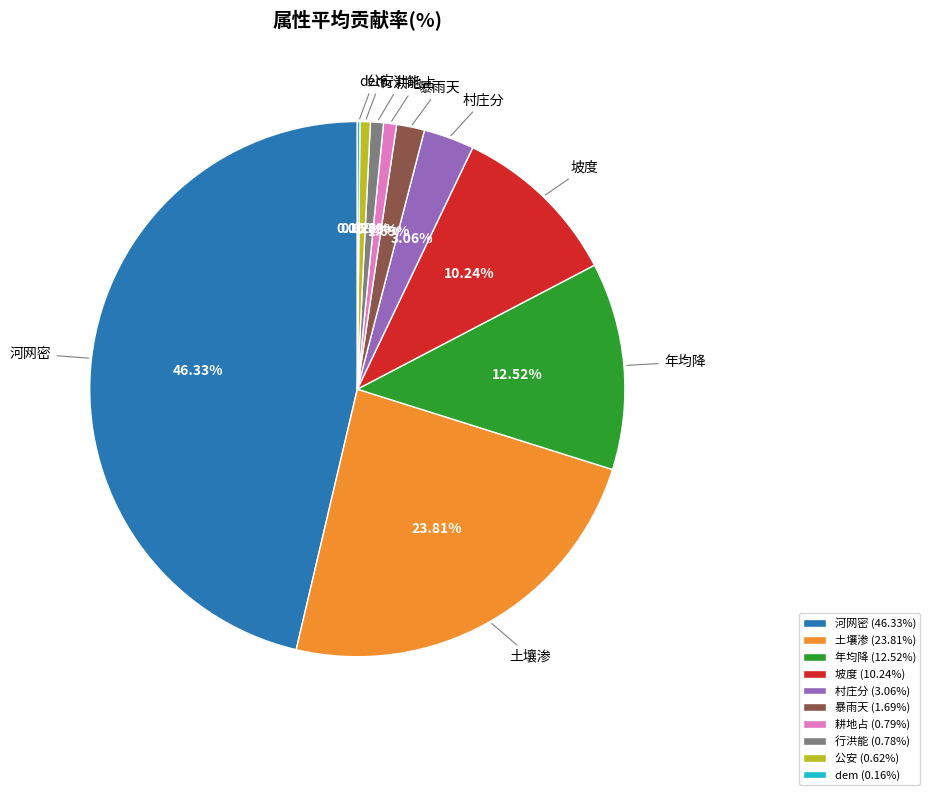

Is the sum of 坡度 and 暴雨天 greater than half?

No